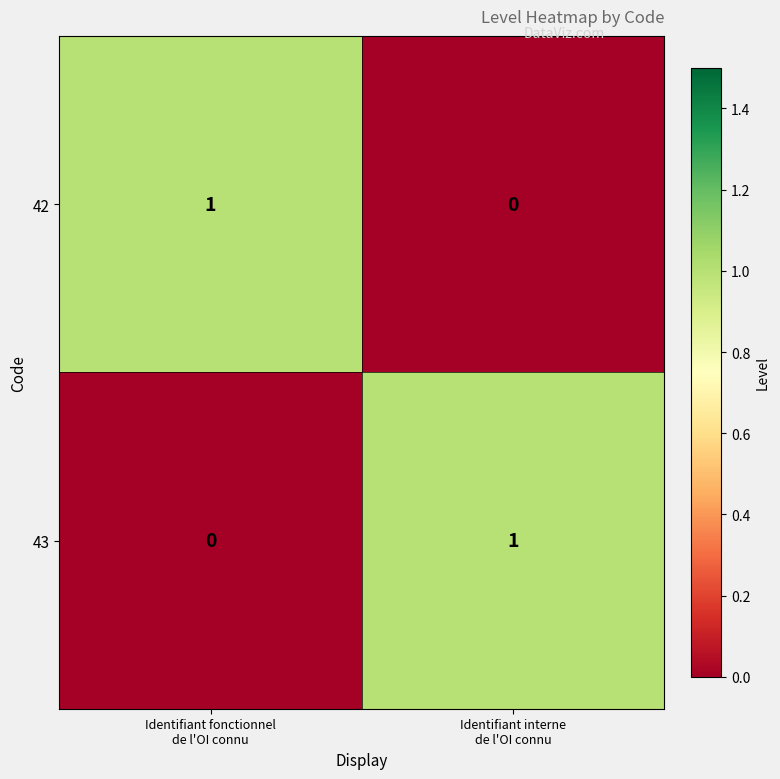

What is the difference between the highest and lowest values at Identifiant interne
de l'OI connu?

1